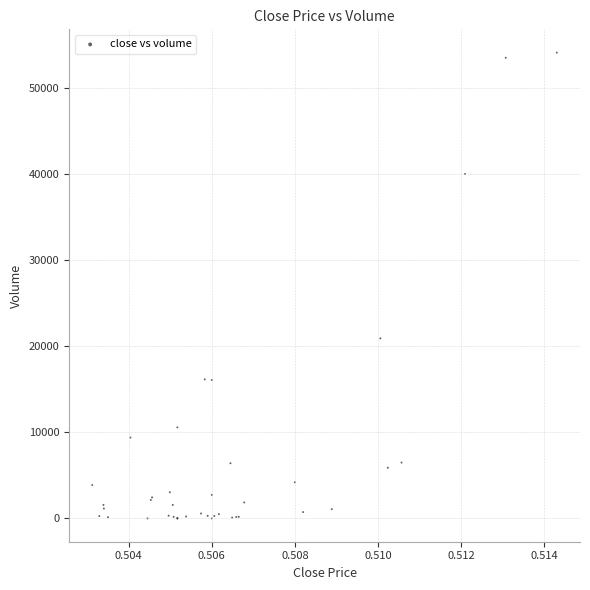

What Y value in the scatter plot is closest to 27047?

20916